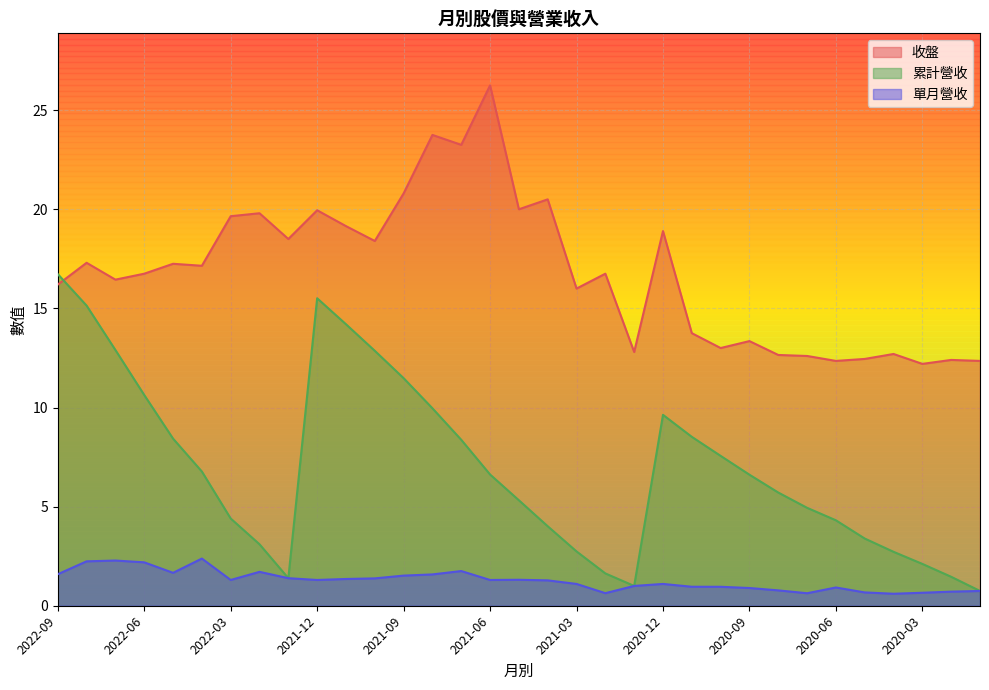

What position from the left is 2022-08?

2